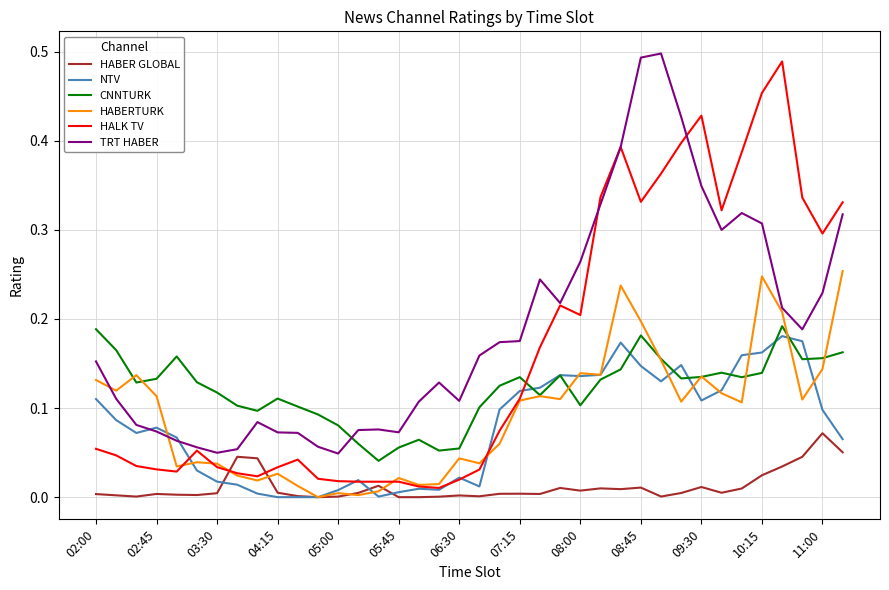

Which series has the largest total across all categories?

TRT HABER